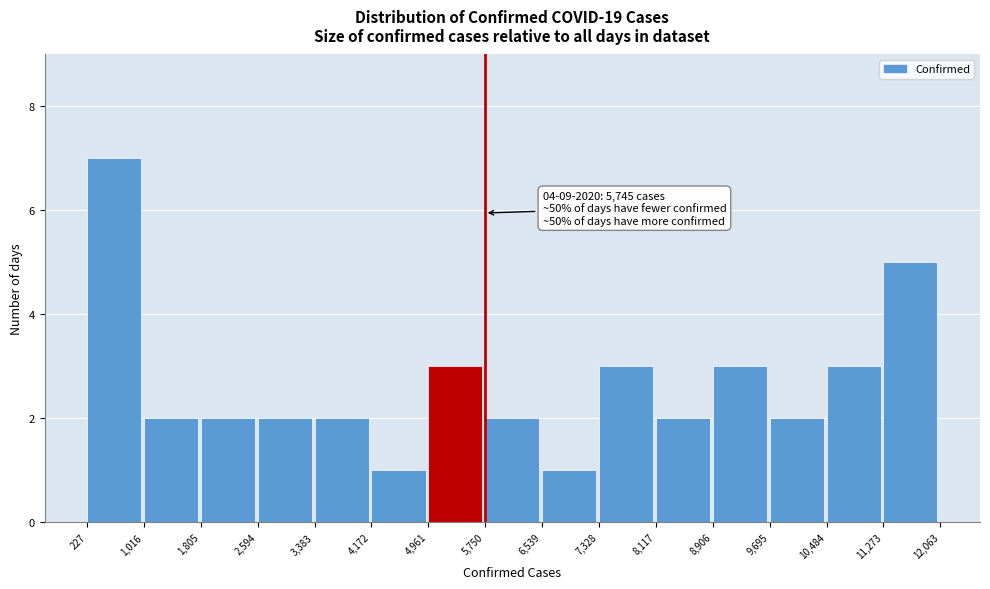

Over which range of the x-axis is the bar tallest?

227 to 1,016